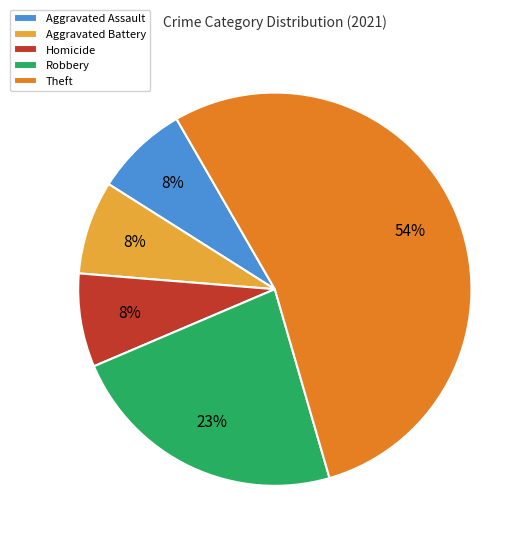

What is the ratio of the value at Homicide to the value at Aggravated Assault?

1.0